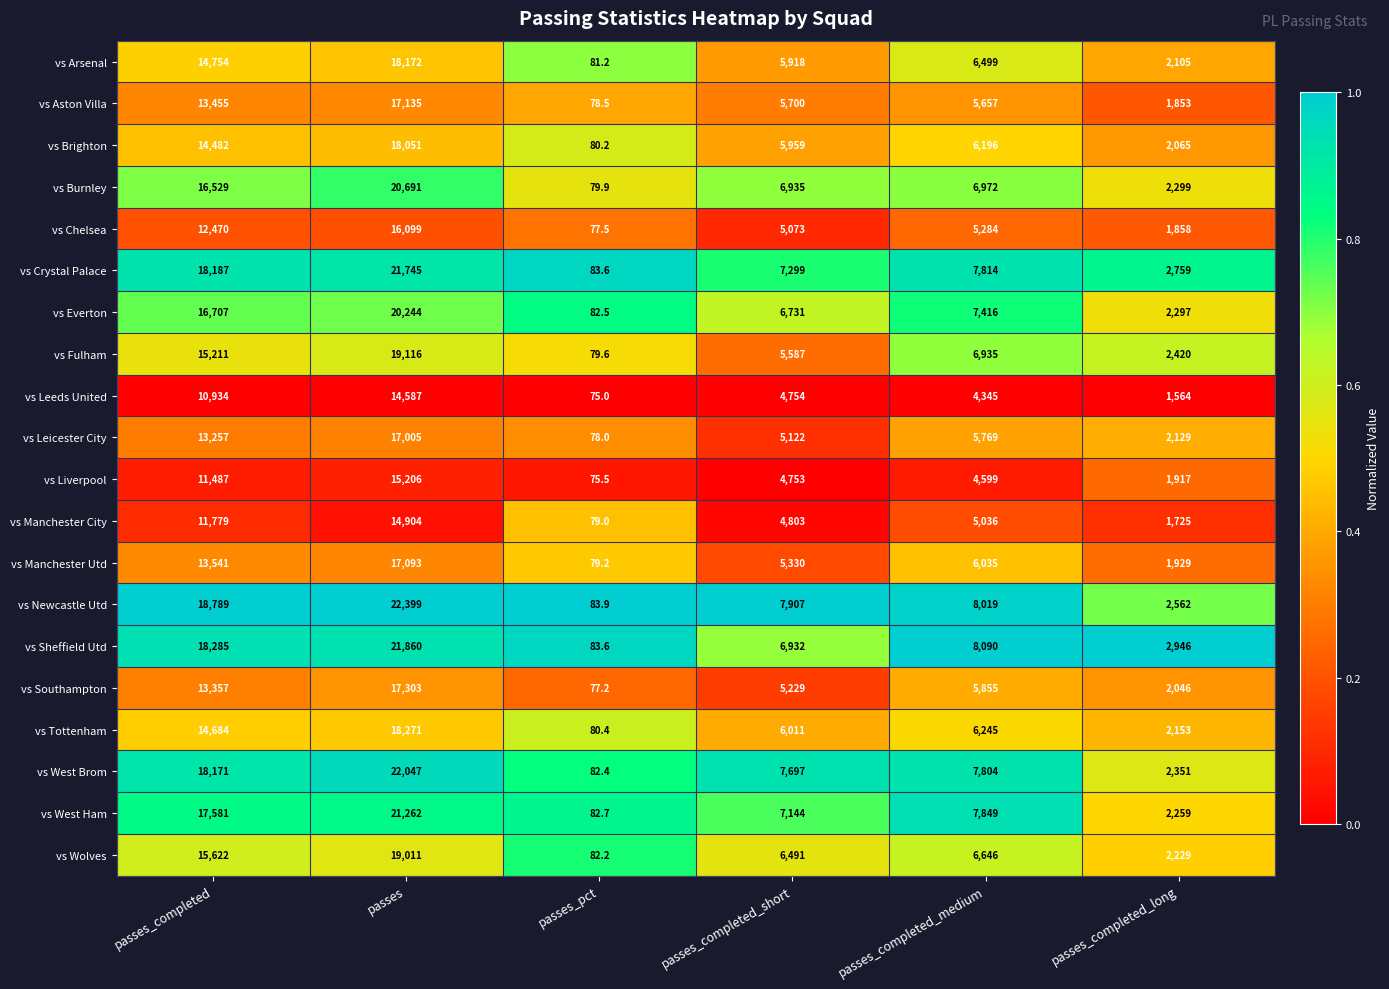

What is the minimum value shown in the chart?

75.0